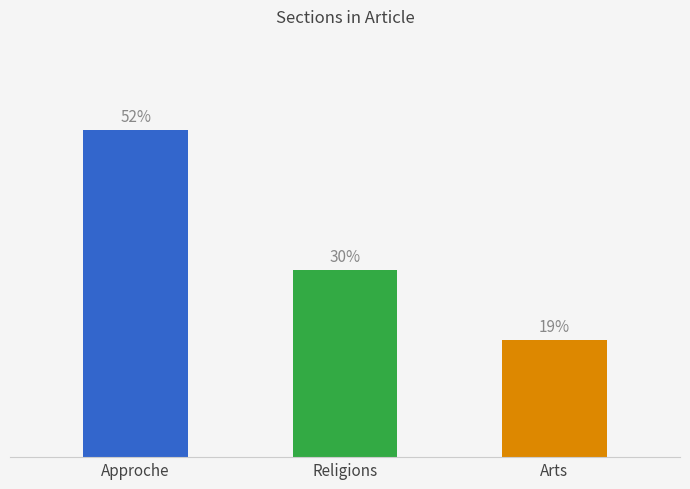

Does the chart contain any negative values?

No